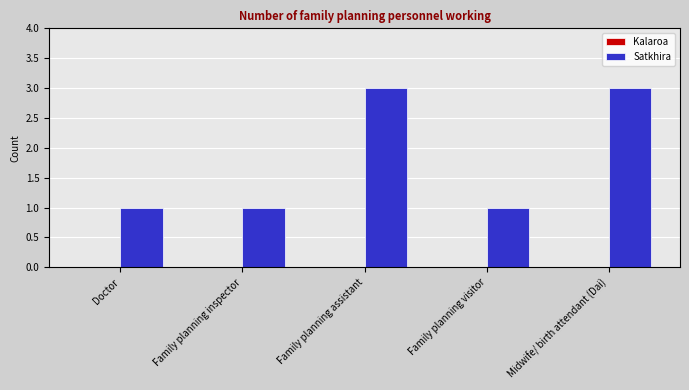

What is the greatest value displayed?

3